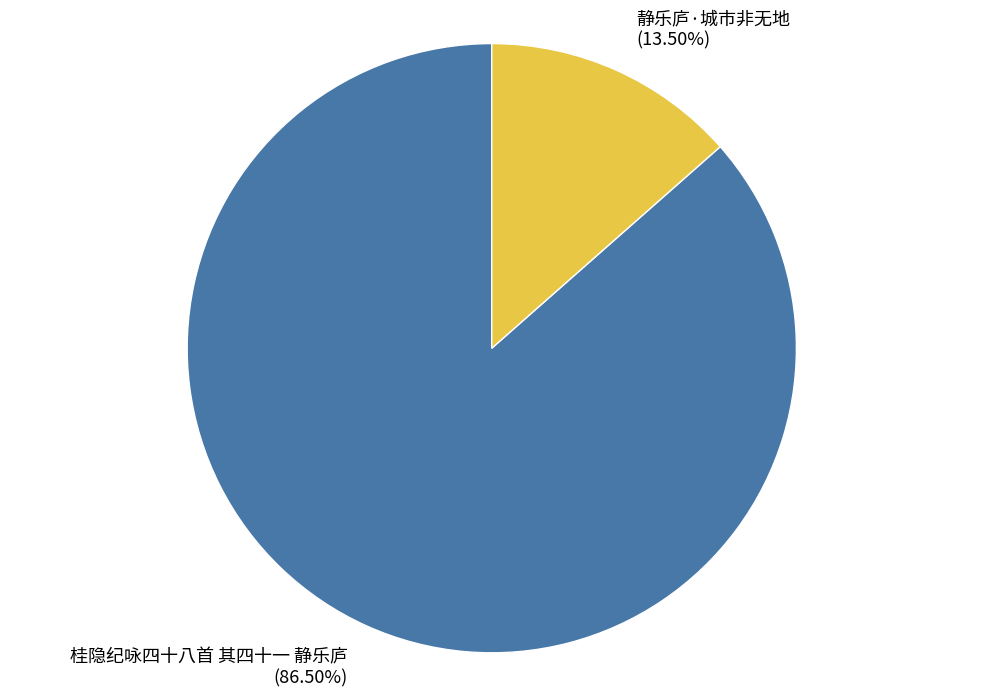

Between 静乐庐·城市非无地 and 桂隐纪咏四十八首 其四十一 静乐庐, which is larger?

桂隐纪咏四十八首 其四十一 静乐庐